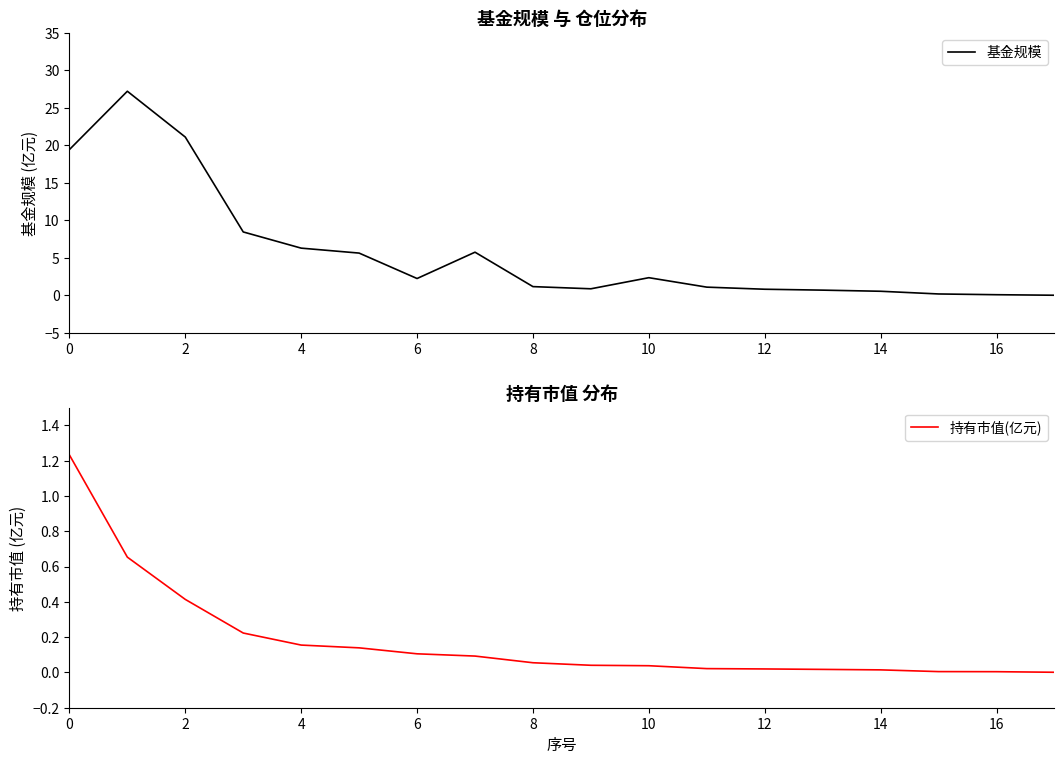

What is the maximum value for 基金规模?

27.2